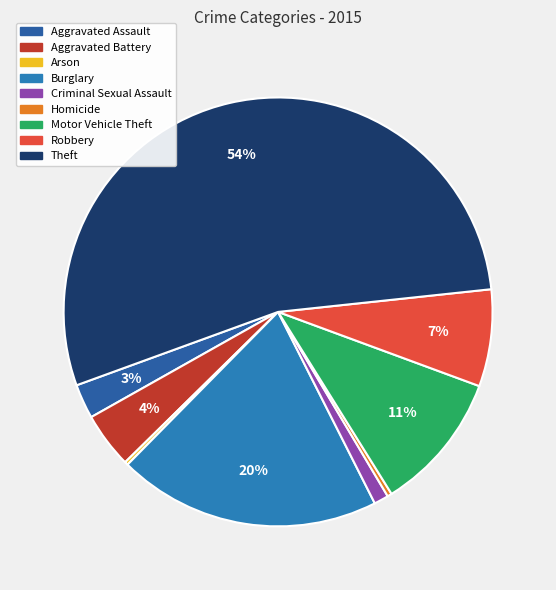

What is the smallest slice in the pie chart?

Arson